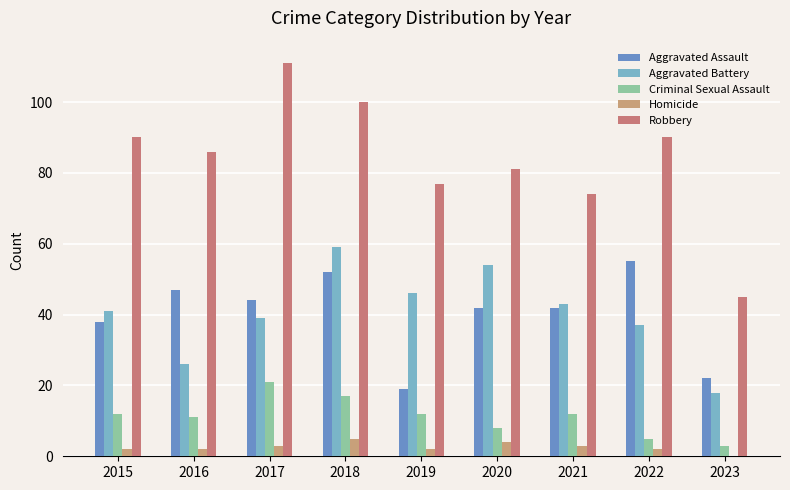

Rank the series at 2023 from lowest to highest value.

Homicide, Criminal Sexual Assault, Aggravated Battery, Aggravated Assault, Robbery